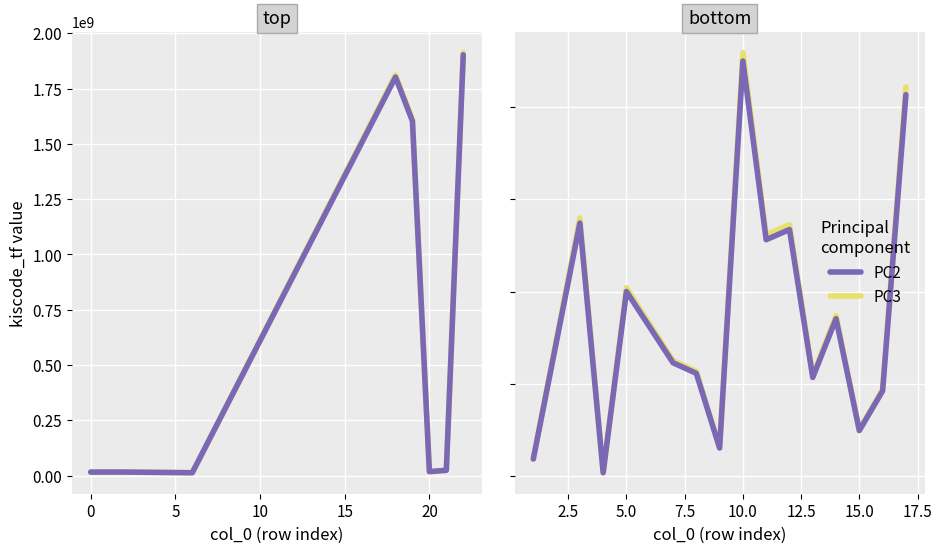

Rank the series by their average value, from lowest to highest.

PC2, PC3